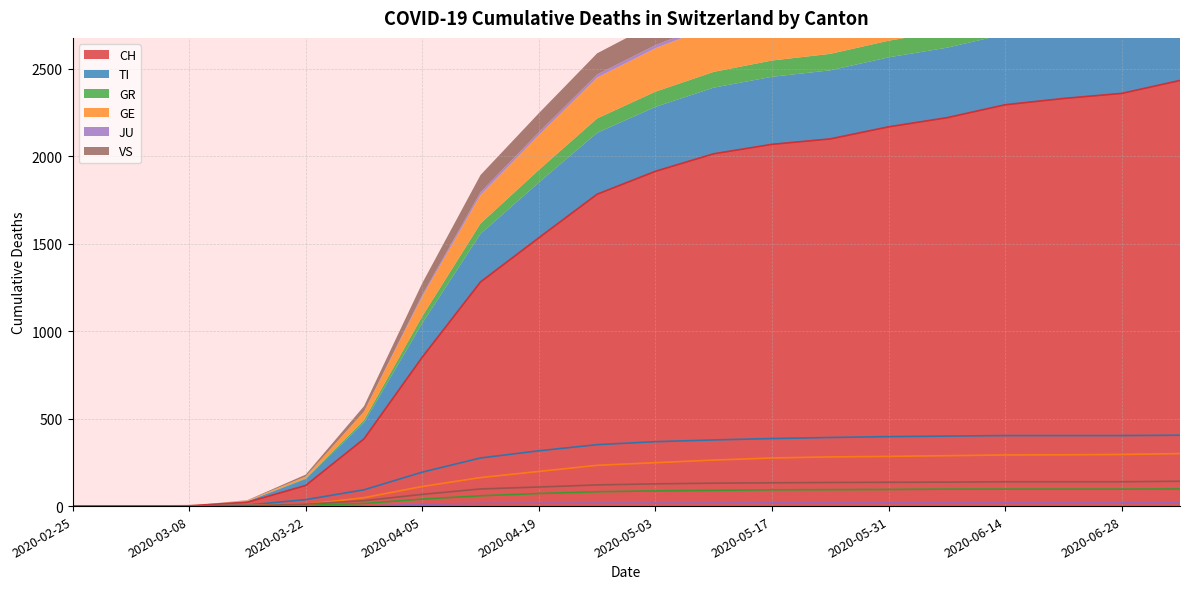

True or false: GE has a value of 138 at 2020-05-10.

False